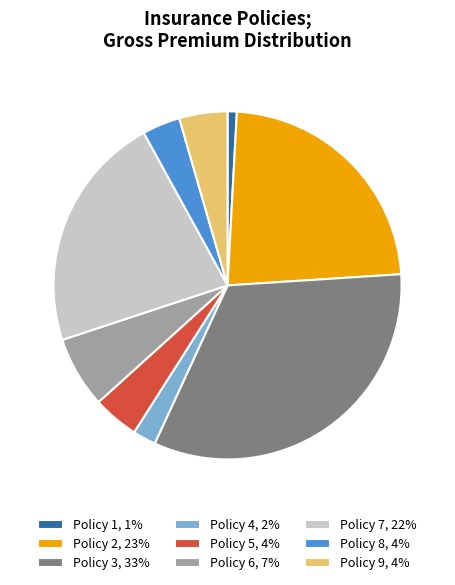

Is there any slice that represents more than half of the pie?

No